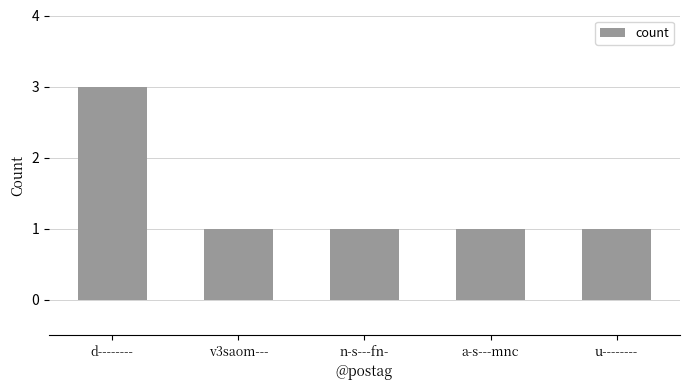

Count the values in the range 1 to 2.

4